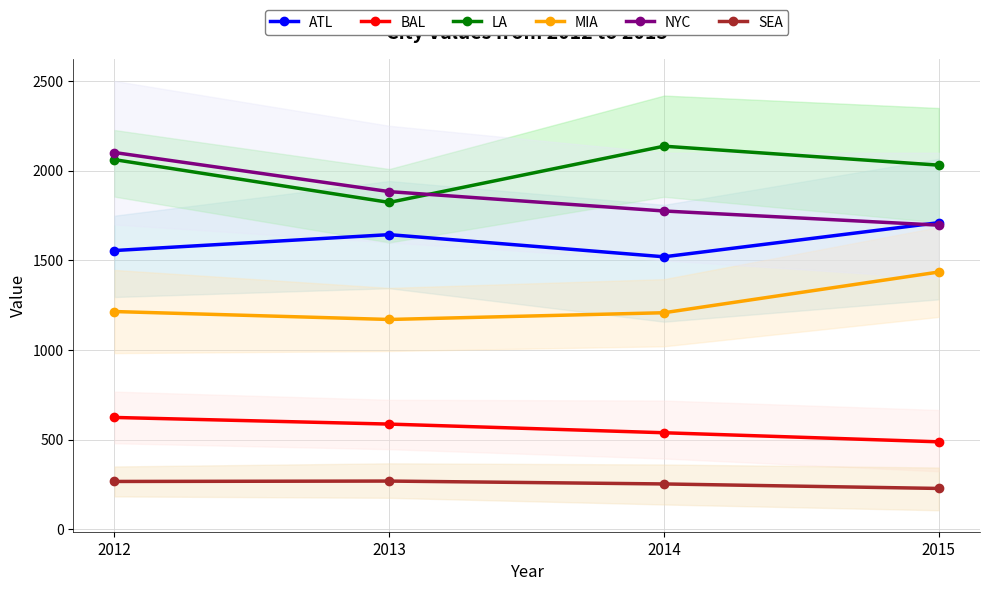

At which label does LA reach its peak?

2014